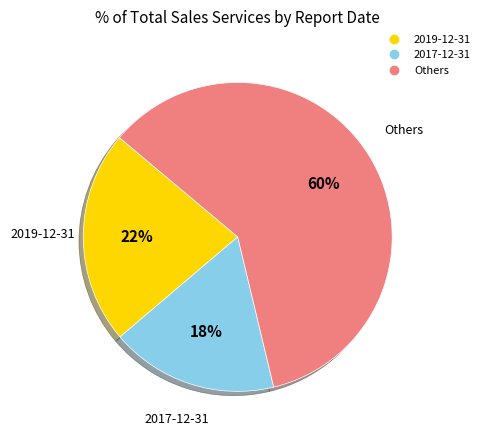

To the nearest percent, what is the average slice percentage?

33%